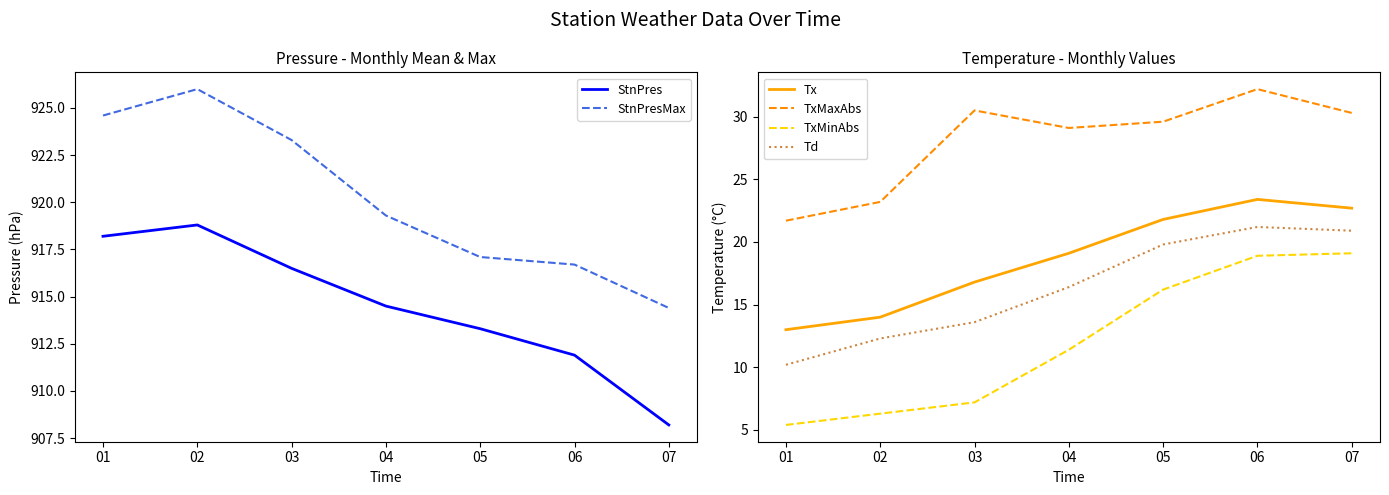

What are all the series names shown in the legend?

StnPres, StnPresMax, Tx, TxMaxAbs, TxMinAbs, Td